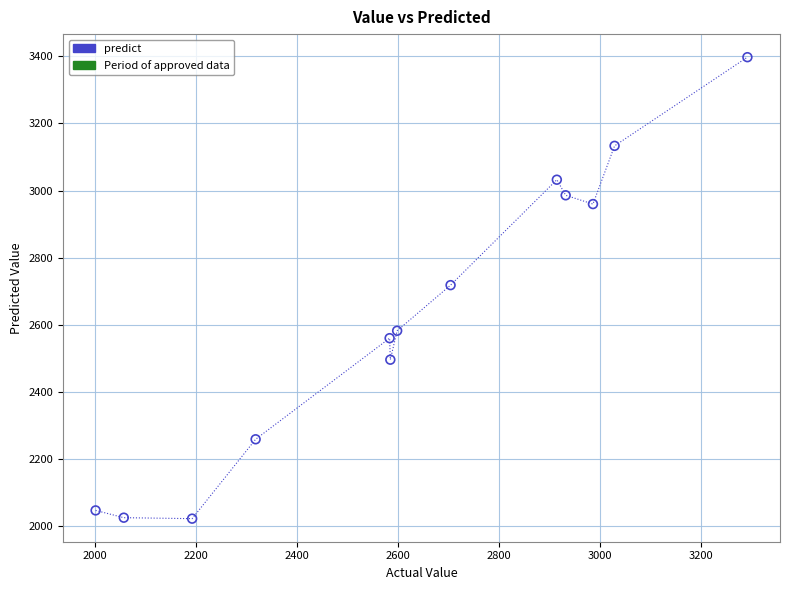

What is the range of Y values (max minus min)?

1374.9